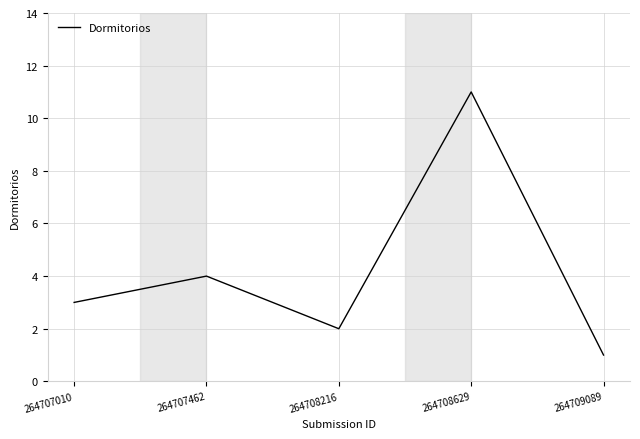

Reading left to right, what are all the values shown in this chart?

264707010=3	264707462=4	264708216=2	264708629=11	264709089=1